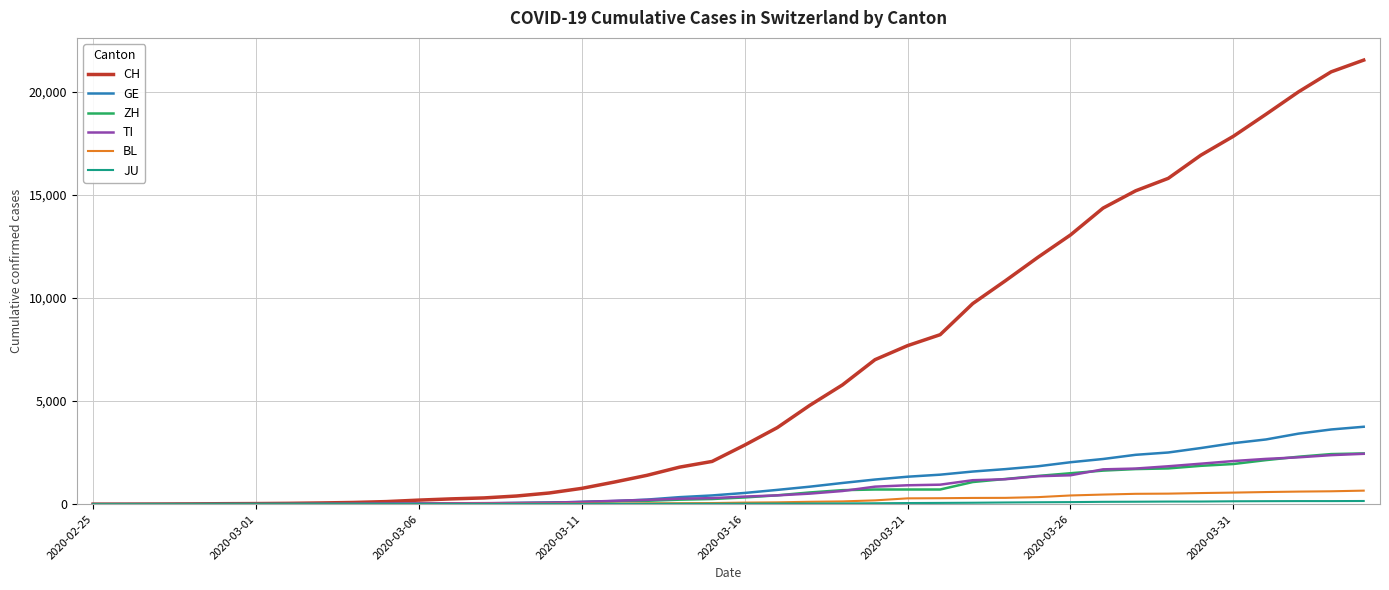

What is the difference between the second highest and minimum values in the ZH series?

2428